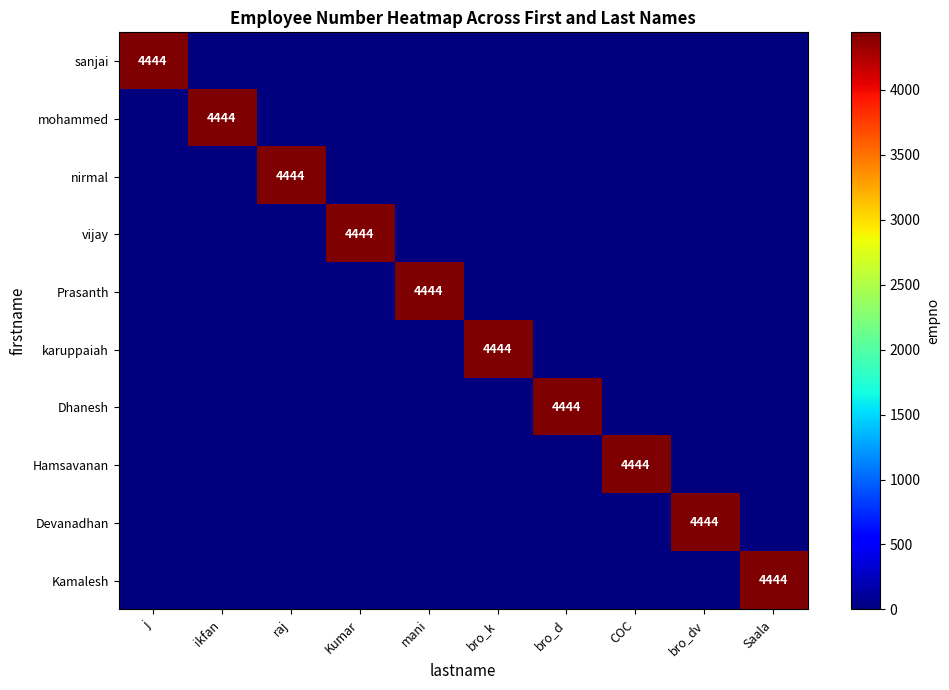

List the series in order of their peak value, lowest first.

sanjai, mohammed, nirmal, vijay, Prasanth, karuppaiah, Dhanesh, Hamsavanan, Devanadhan, Kamalesh